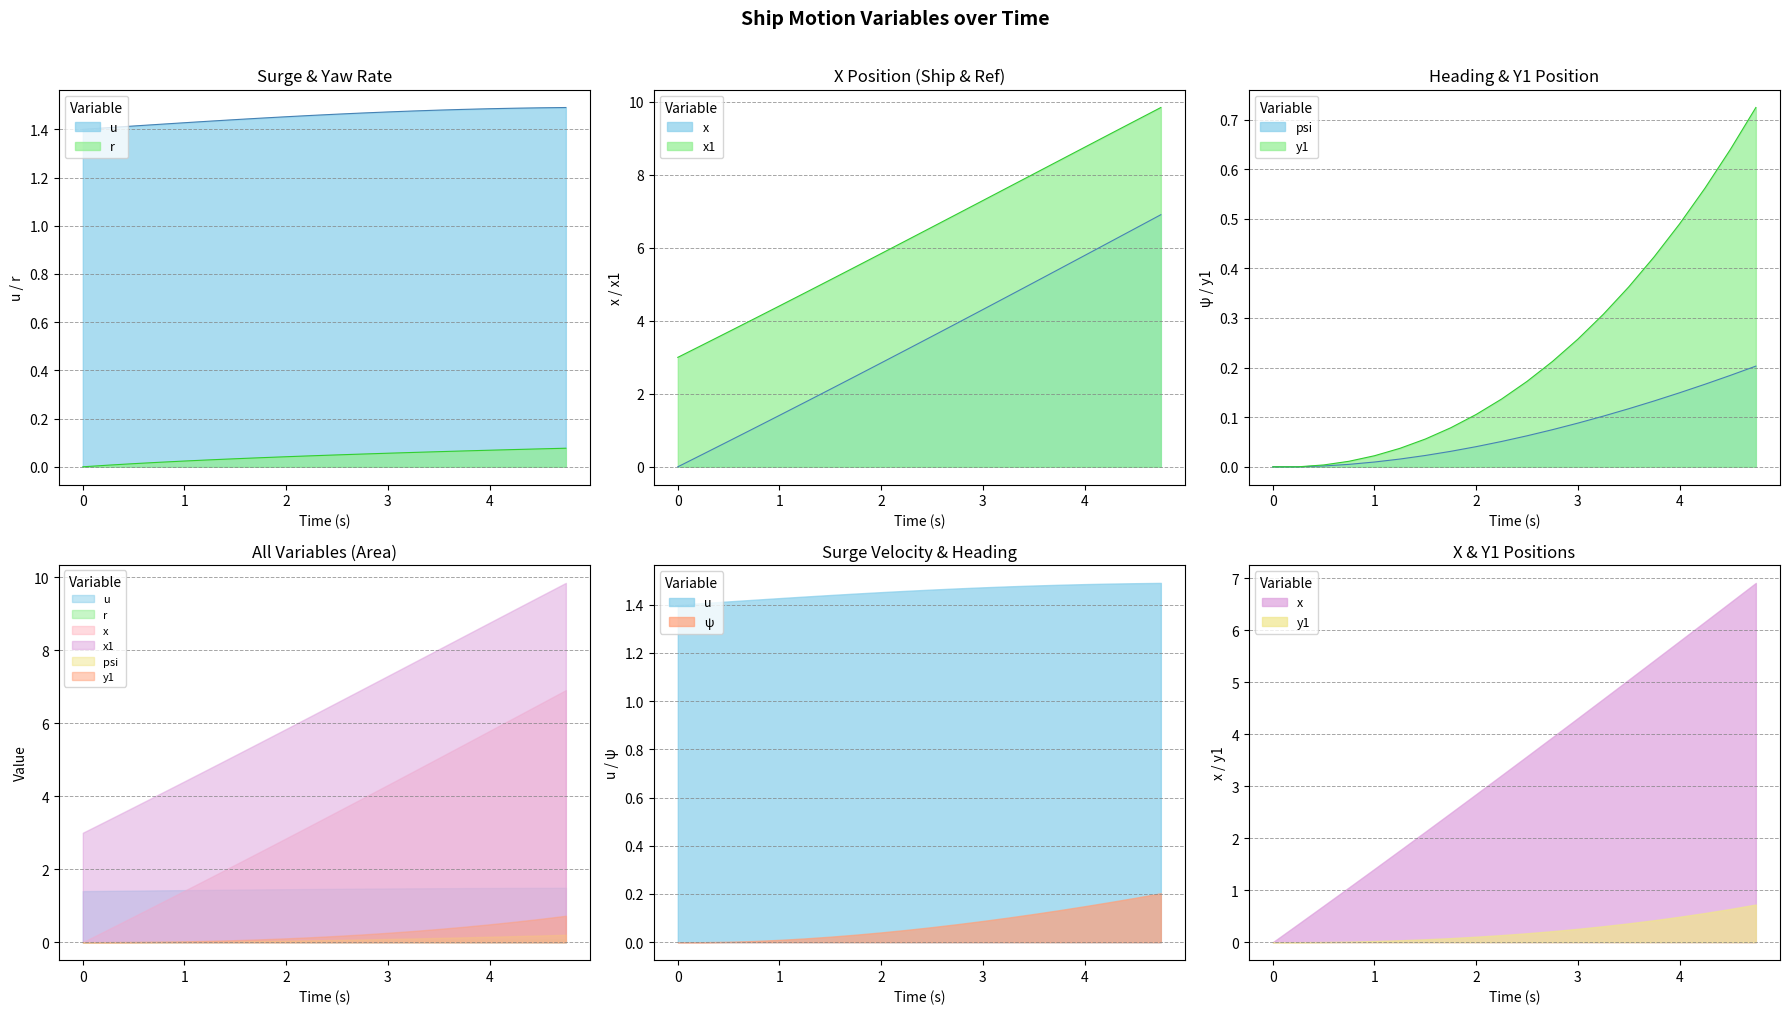

Count the number of data series in this chart.

6